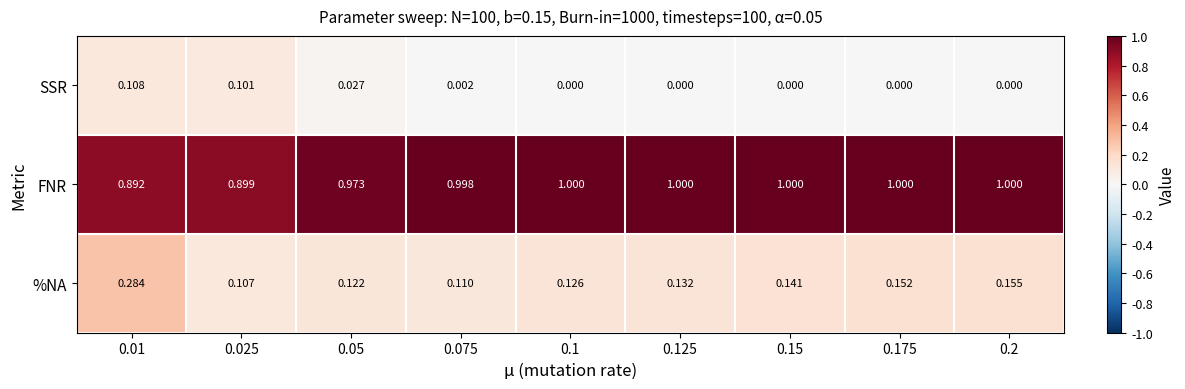

Which series has the largest total across all categories?

FNR